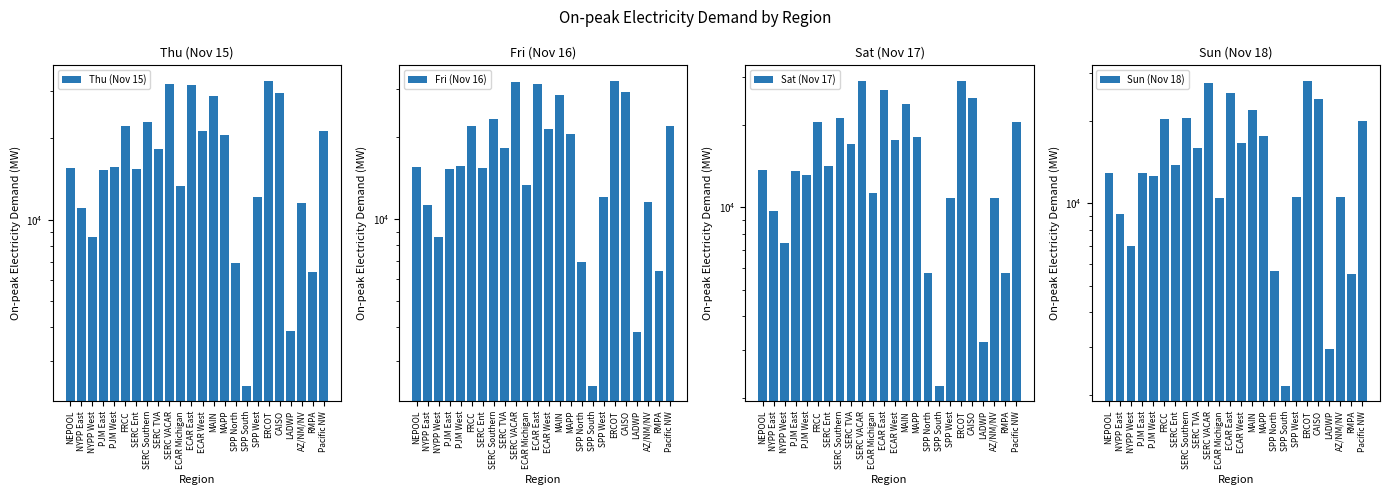

At ECAR East, list the series in order from smallest to largest.

Sun (Nov 18), Sat (Nov 17), Thu (Nov 15), Fri (Nov 16)